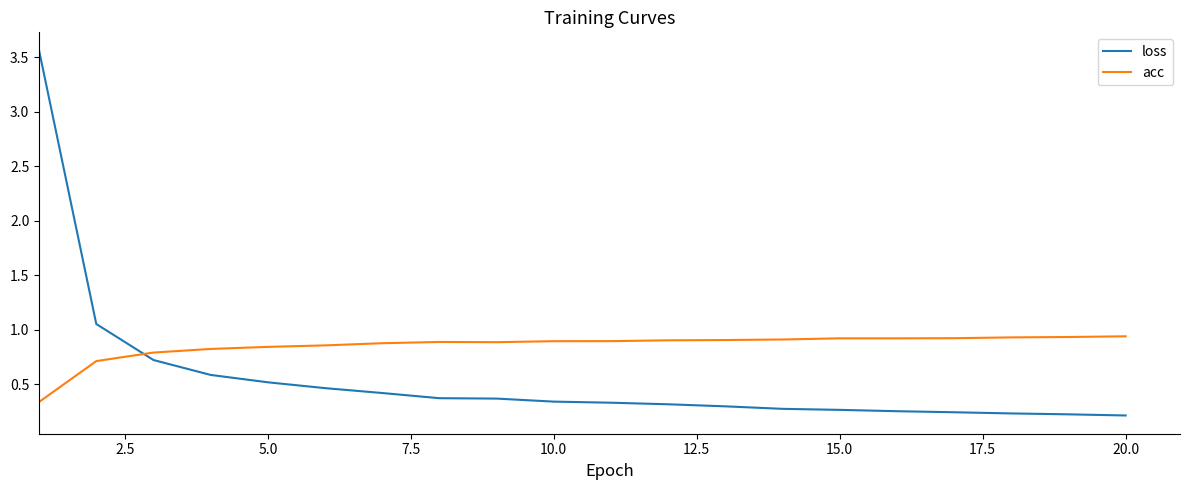

Which series has the widest spread of values?

loss